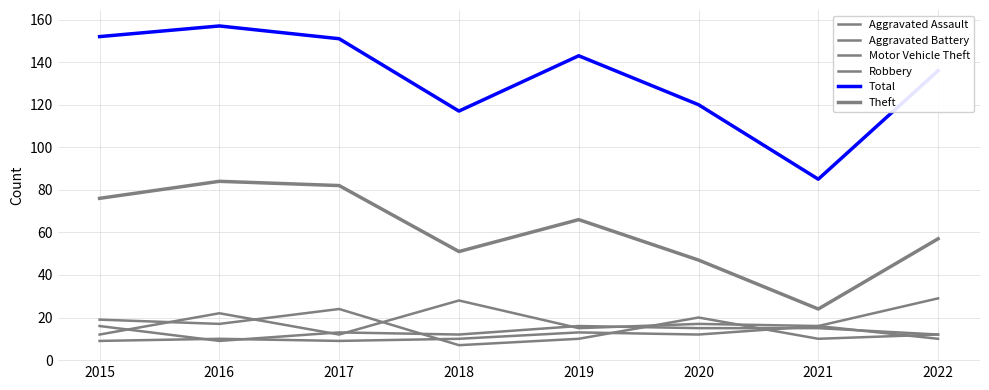

Is it true that Aggravated Battery equals 12 at 2018?

True